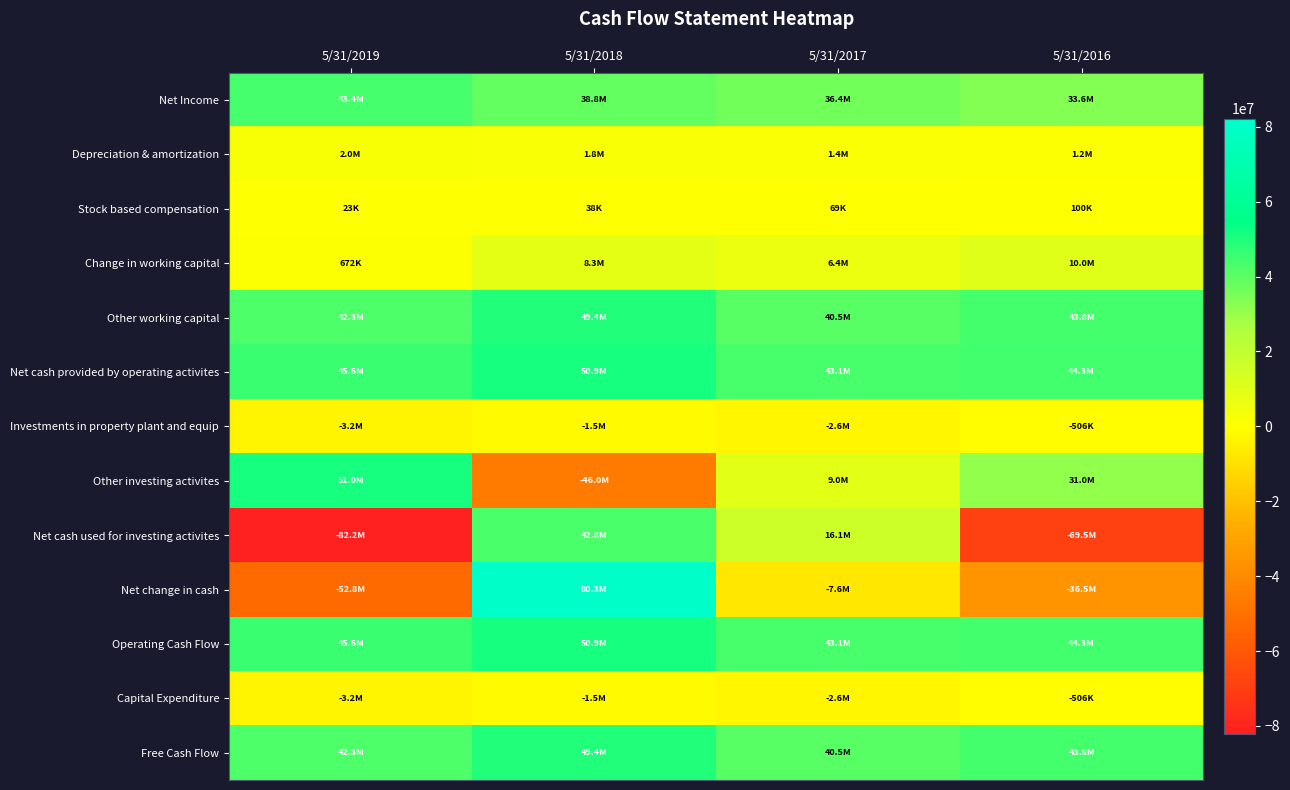

What is the total value across all series at 5/31/2016?

144837000